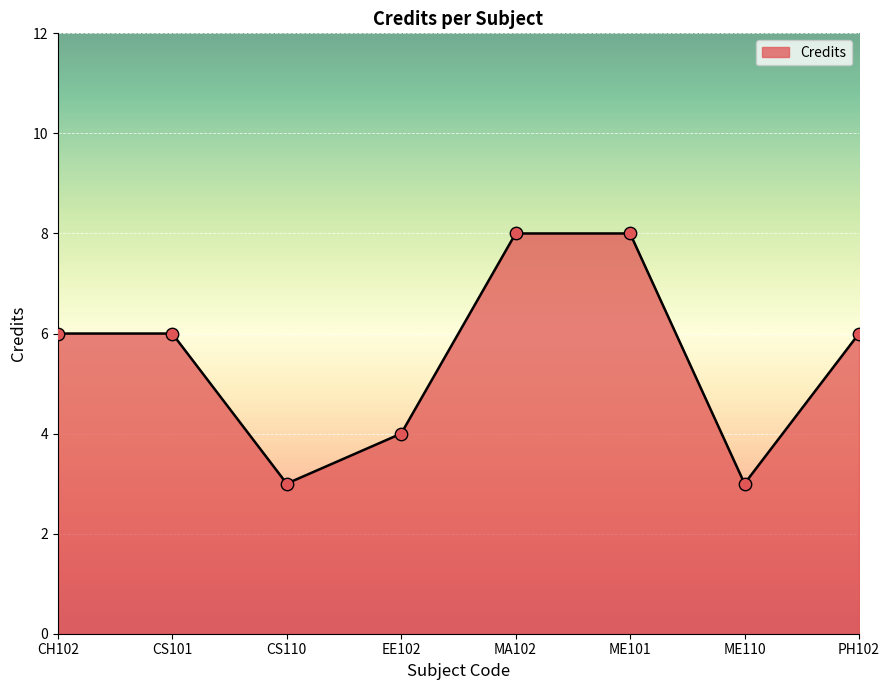

Between CH102 and EE102, which is larger?

CH102